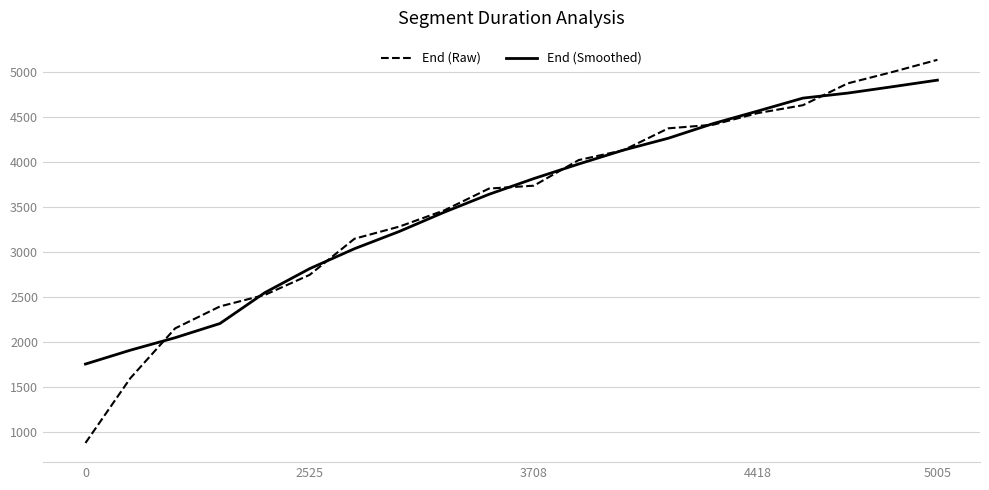

Which series has the largest range (max minus min)?

End (Raw)